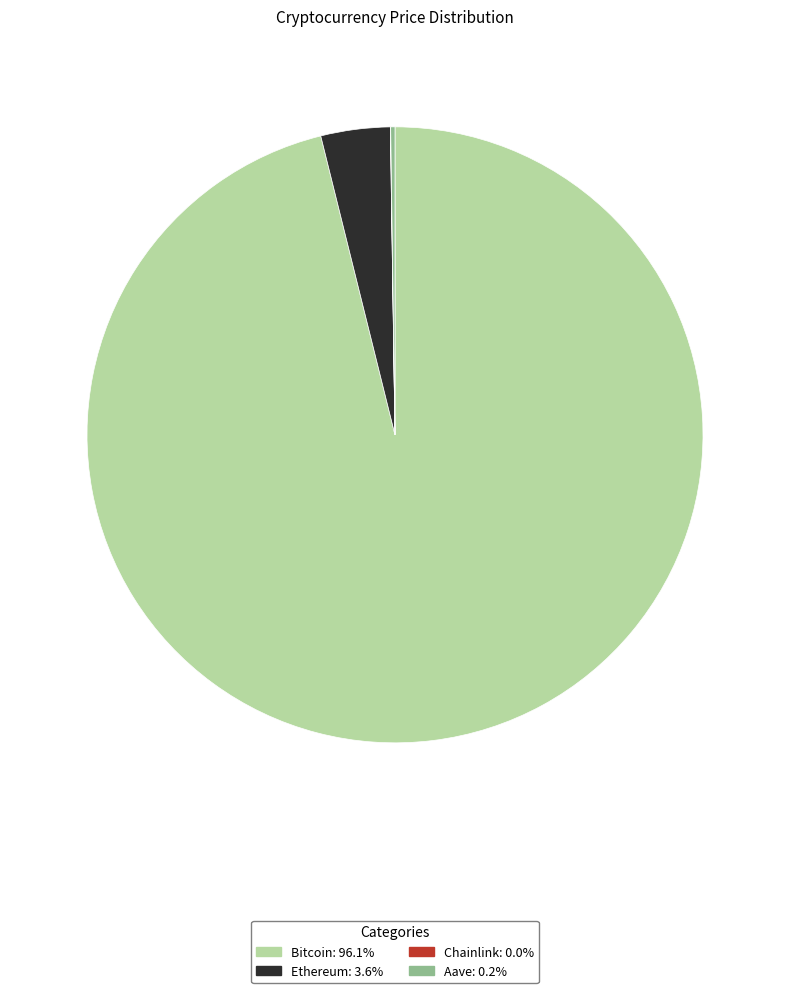

Between Bitcoin and Ethereum, which is larger?

Bitcoin